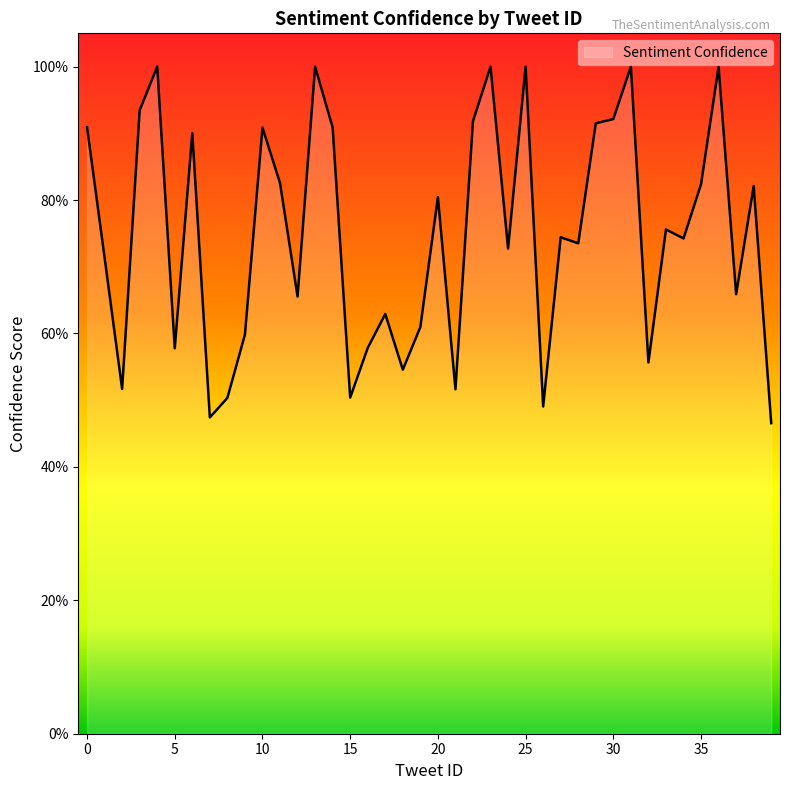

Is this an area chart (filled region under the line)?

Yes